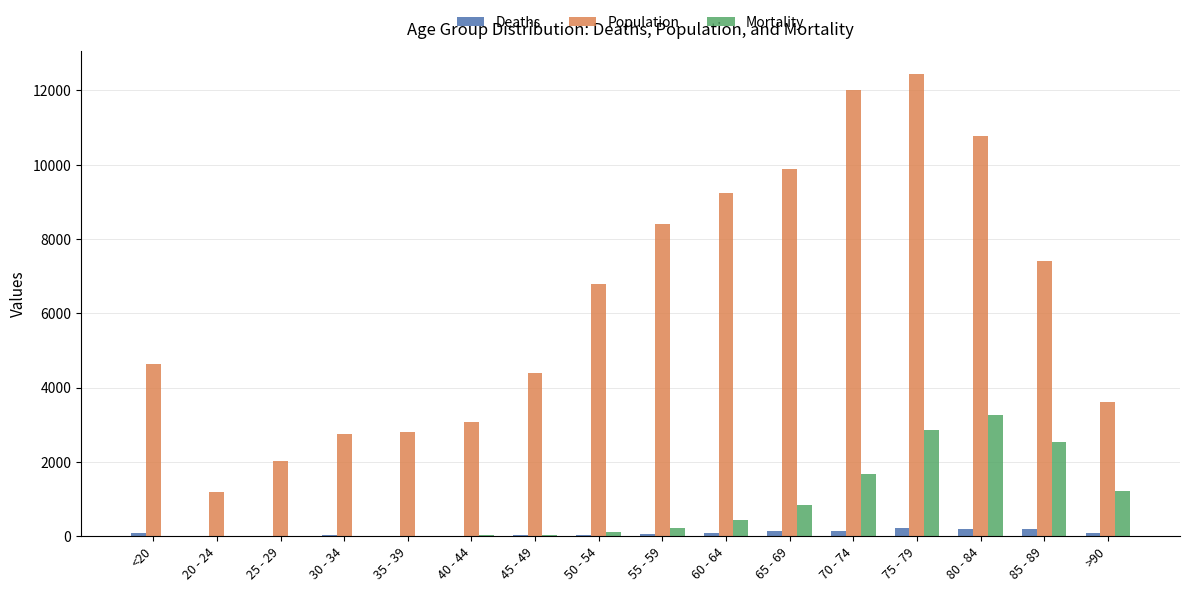

Which series has the widest spread of values?

Population